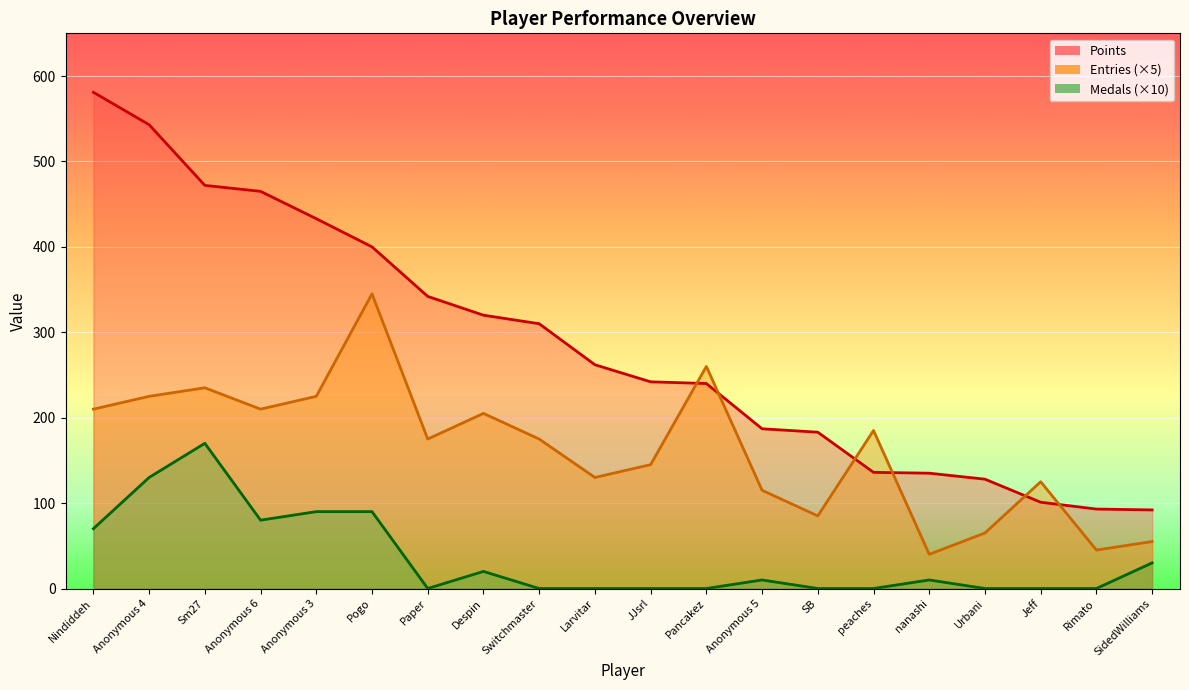

Which category has the lowest value in the Points series?

SidedWilliams